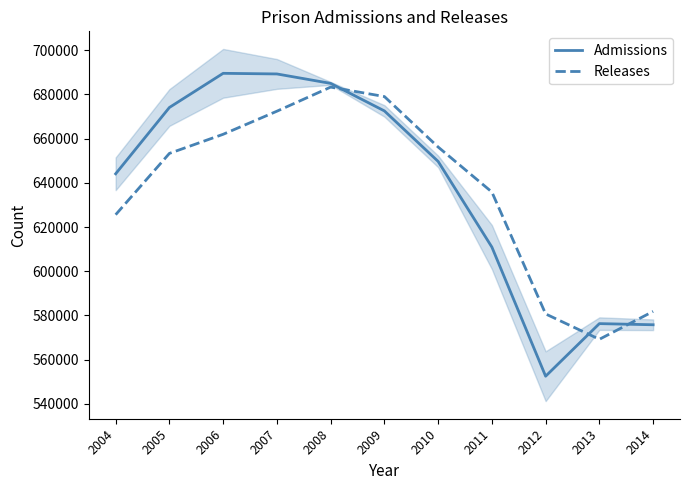

Reading left to right, extract all data points from this chart.

Admissions: 2004=644084	2005=674084	2006=689536	2007=689257	2008=684987	2009=672533	2010=649677	2011=610917	2012=552504	2013=576298	2014=575779
Releases: 2004=625578	2005=653309	2006=661954	2007=672397	2008=683303	2009=679029	2010=656190	2011=635833	2012=580679	2013=569205	2014=581817